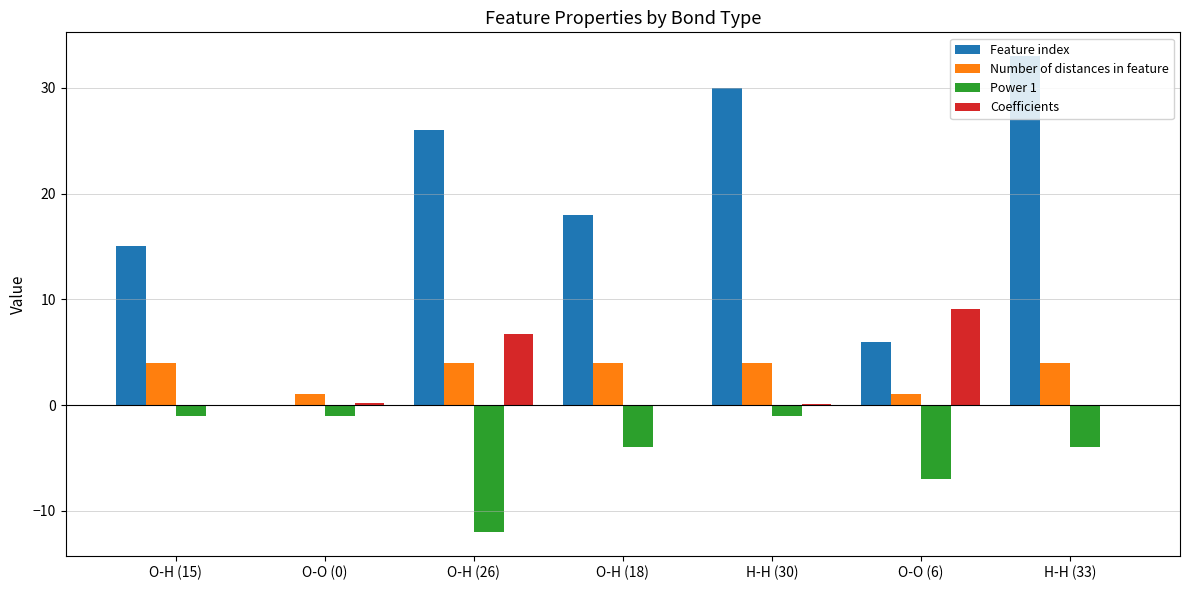

What is the sum of all Power 1 values?

-30.0